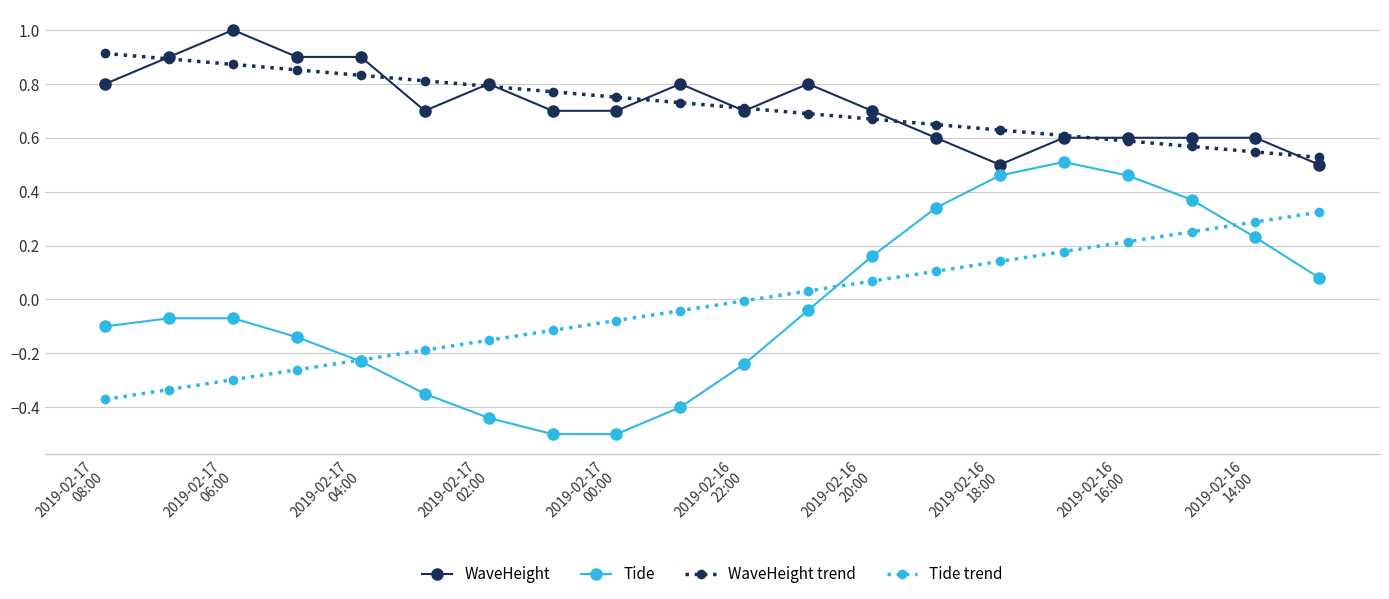

What is the minimum value for Tide?

-0.5